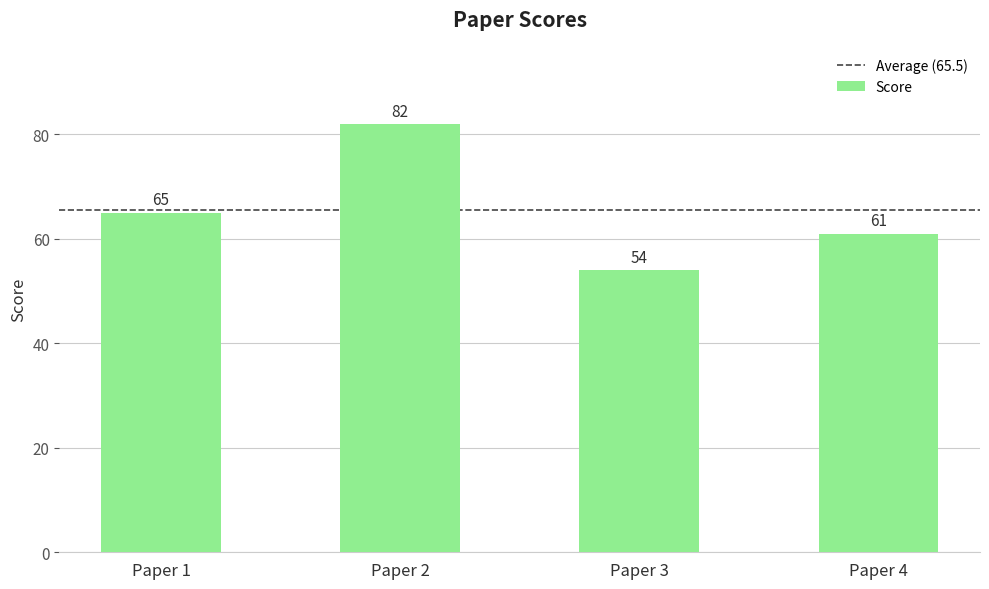

What is the difference between the maximum and minimum values?

28